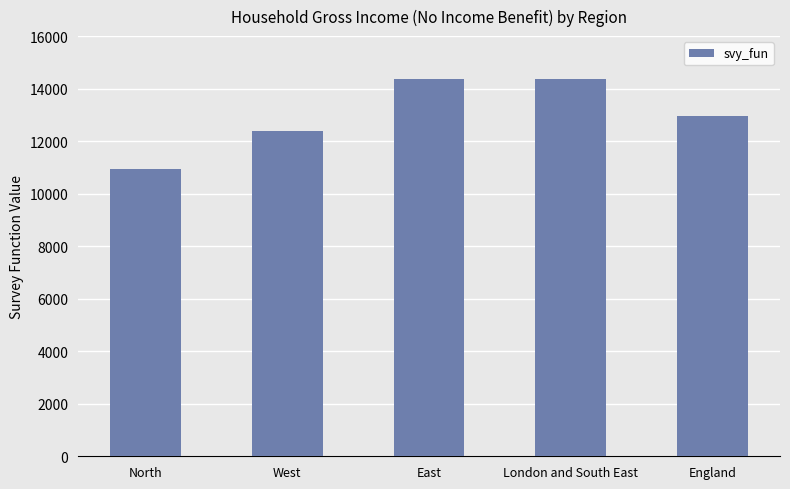

What is the change in value from East to England?

-1442.1